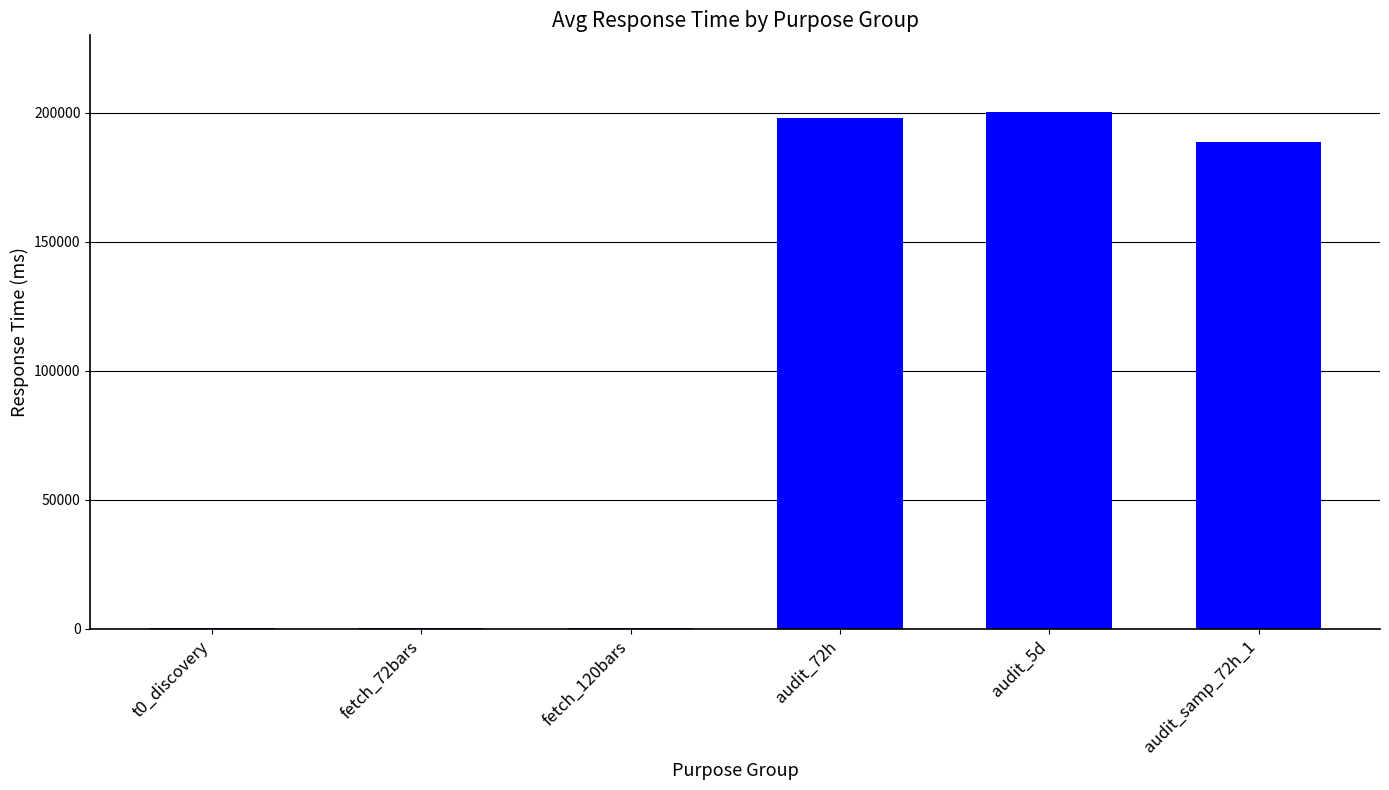

What is the sum of all values?

587833.4